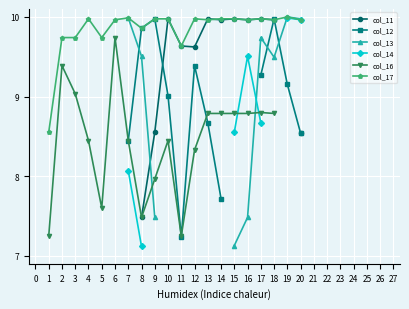

What is the greatest value displayed?

10.0